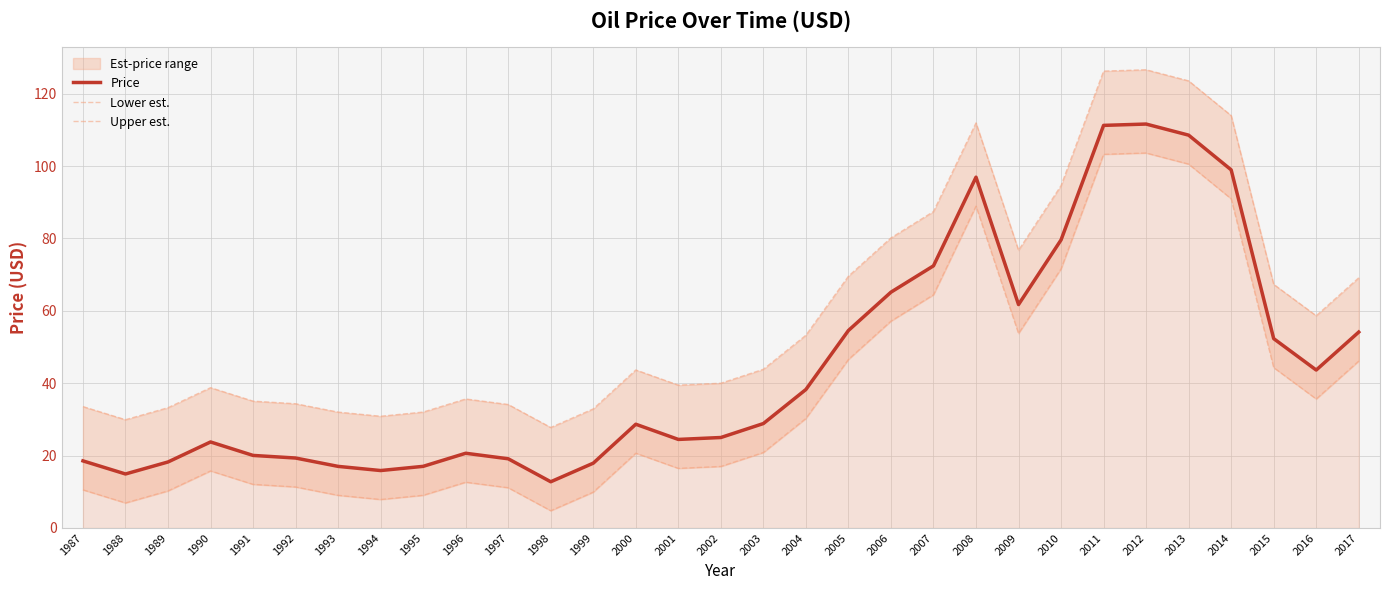

True or false: Lower est. and Upper est. intersect in this chart.

False